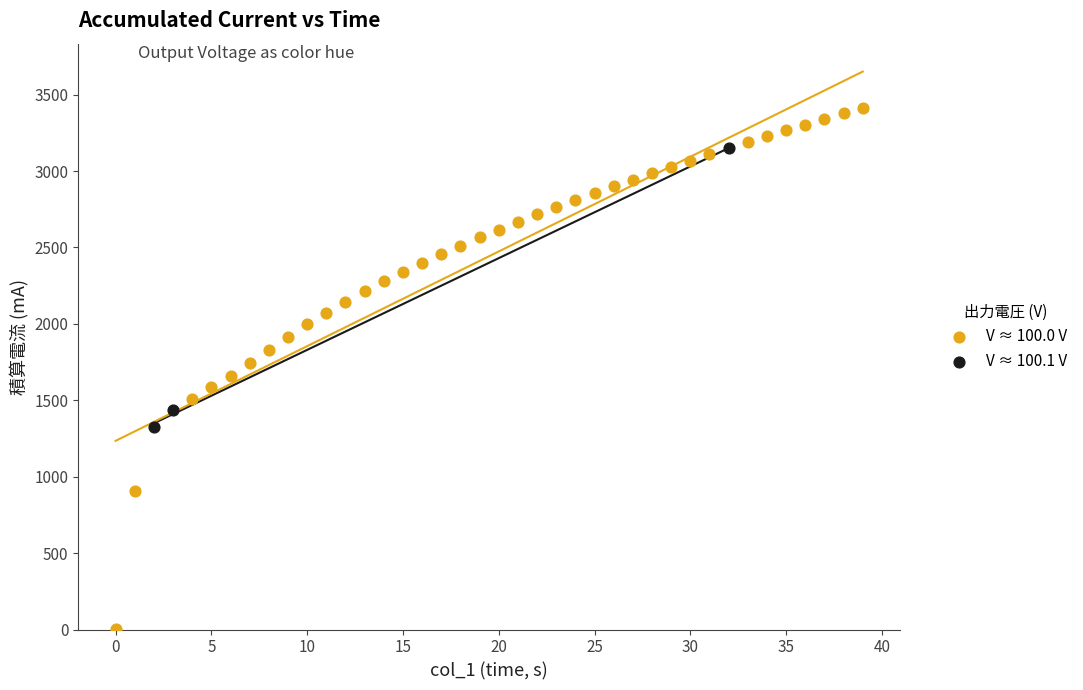

Which series has the largest Y range (max minus min)?

V ≈ 100.0 V